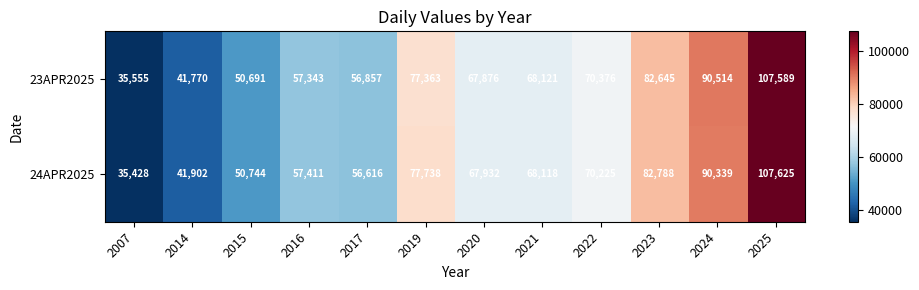

What is the sum of the 24APR2025 values at 2015 and 2023?

133532